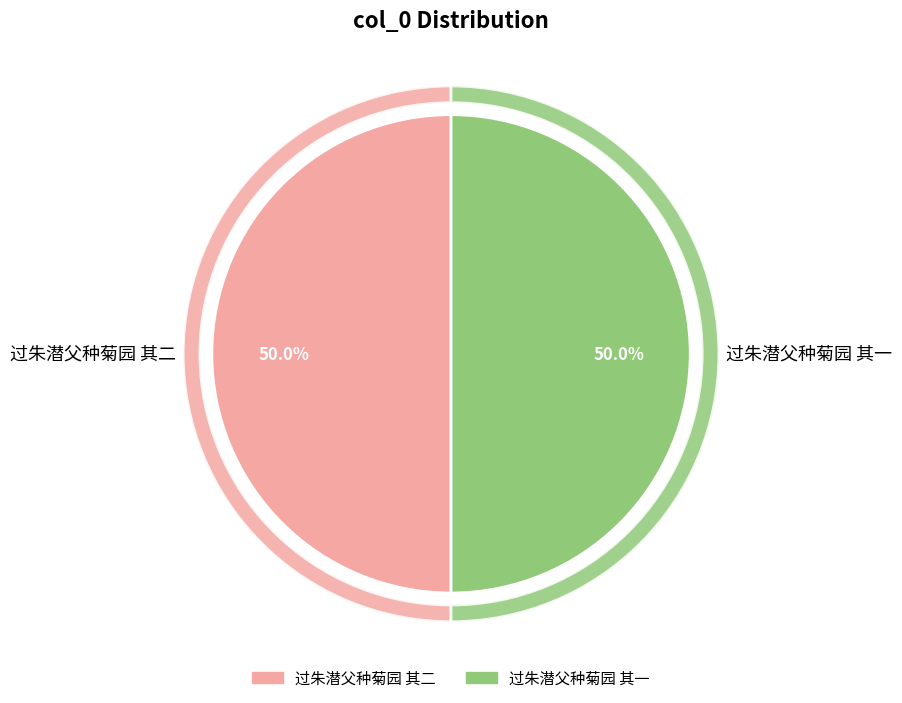

Between 过朱潜父种菊园 其一 and 过朱潜父种菊园 其二, which is larger?

过朱潜父种菊园 其二